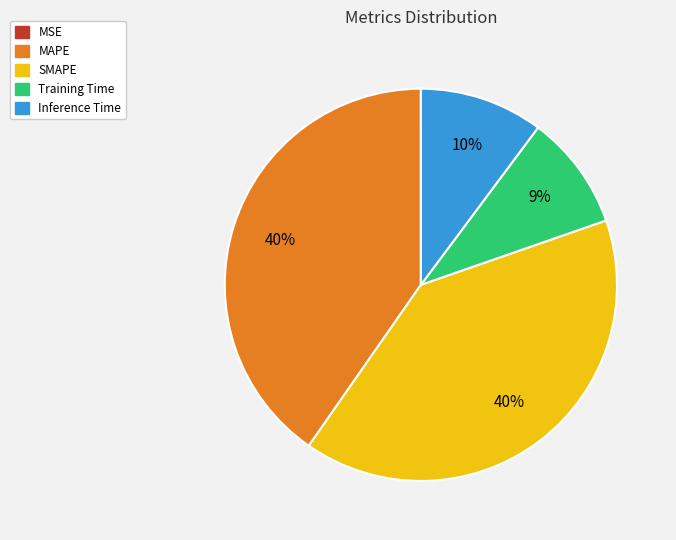

Do SMAPE and MAPE together represent more than half of the pie?

Yes